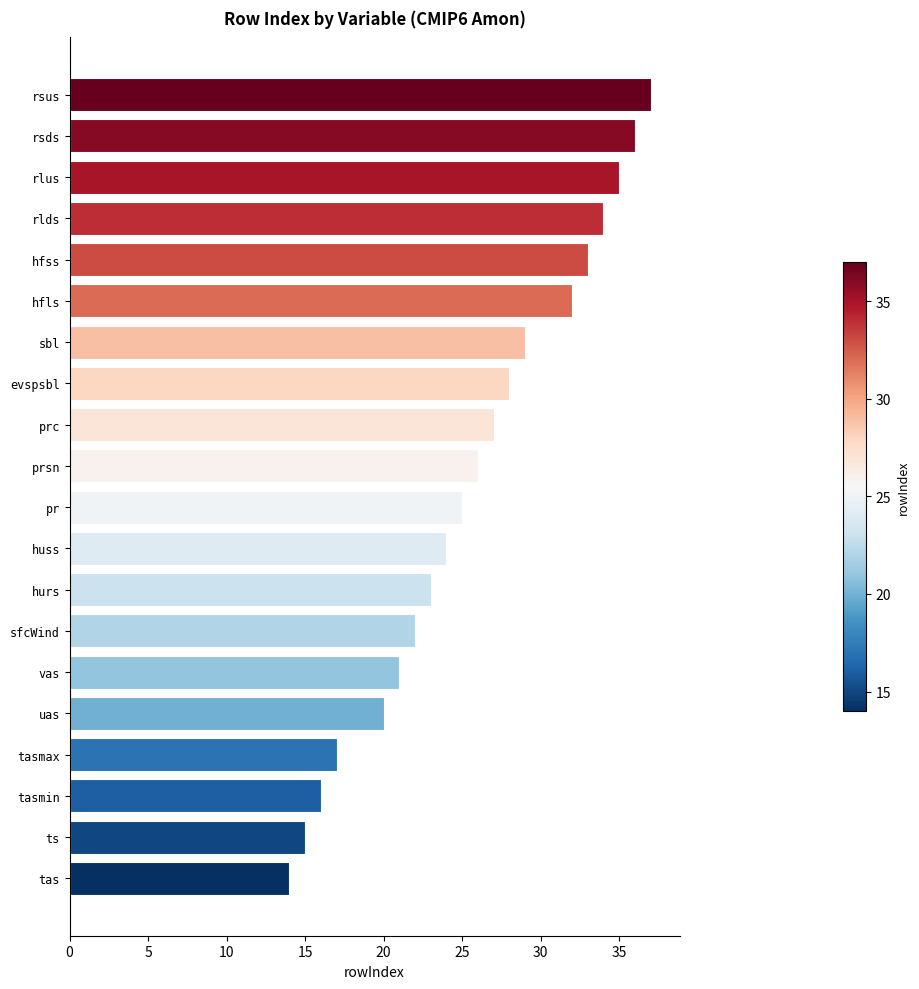

What is the maximum value shown in the chart?

37